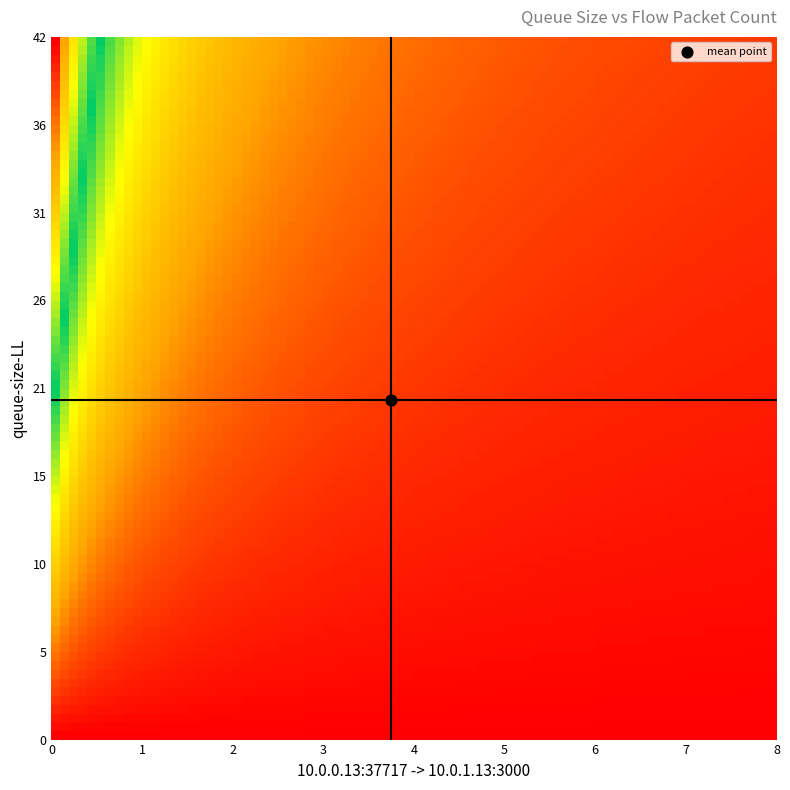

What is the spread (max minus min) of values at 15?

11